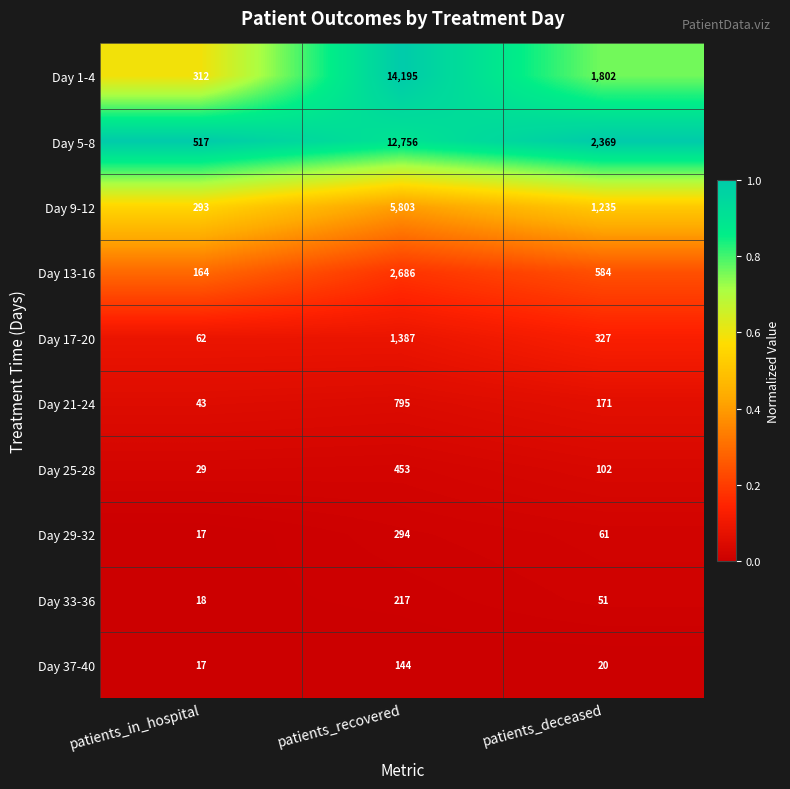

What is the spread (max minus min) of values at patients_deceased?

2349